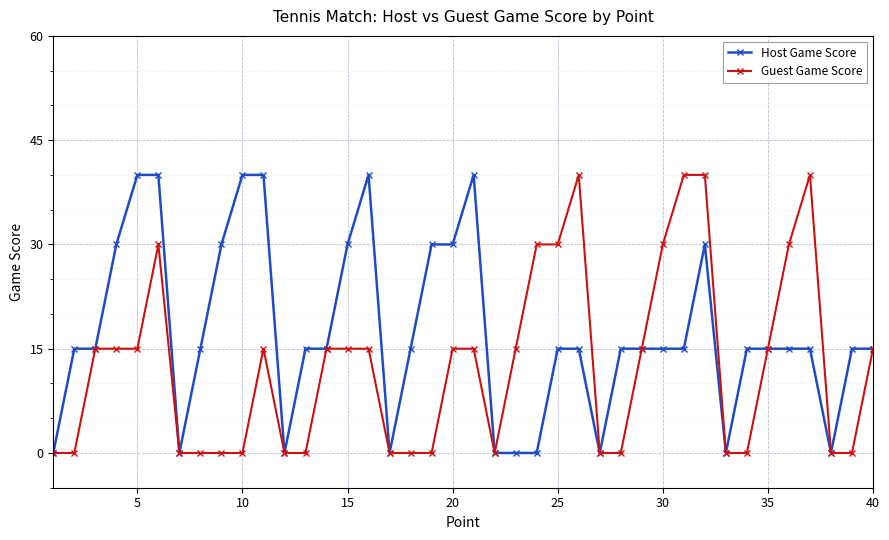

What is the greatest value displayed?

40